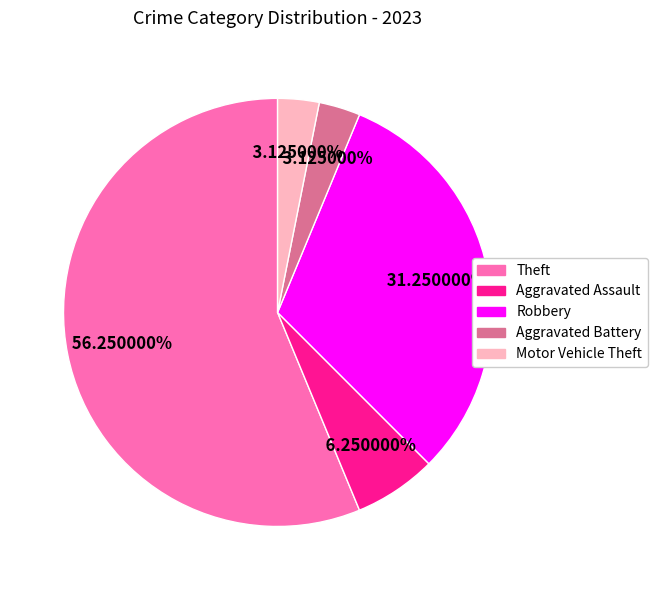

Does any single category account for the majority?

Yes